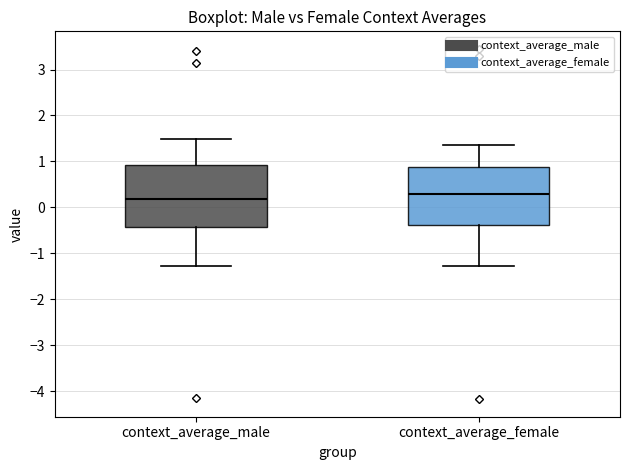

Which box has the lowest median line?

context_average_male